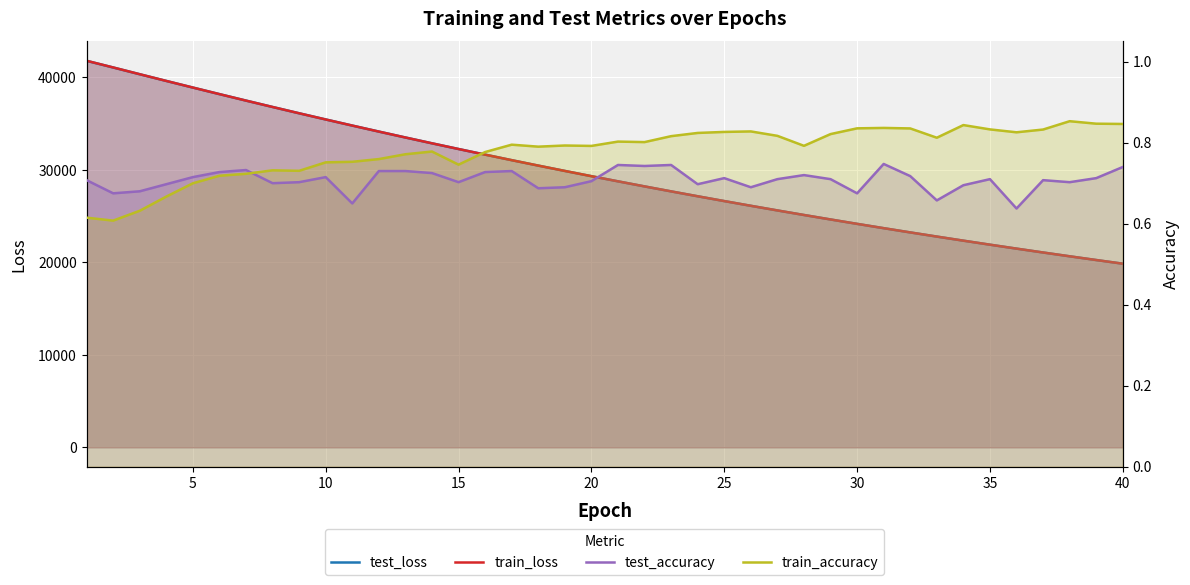

How many test_accuracy values are between 0 and 1?

40